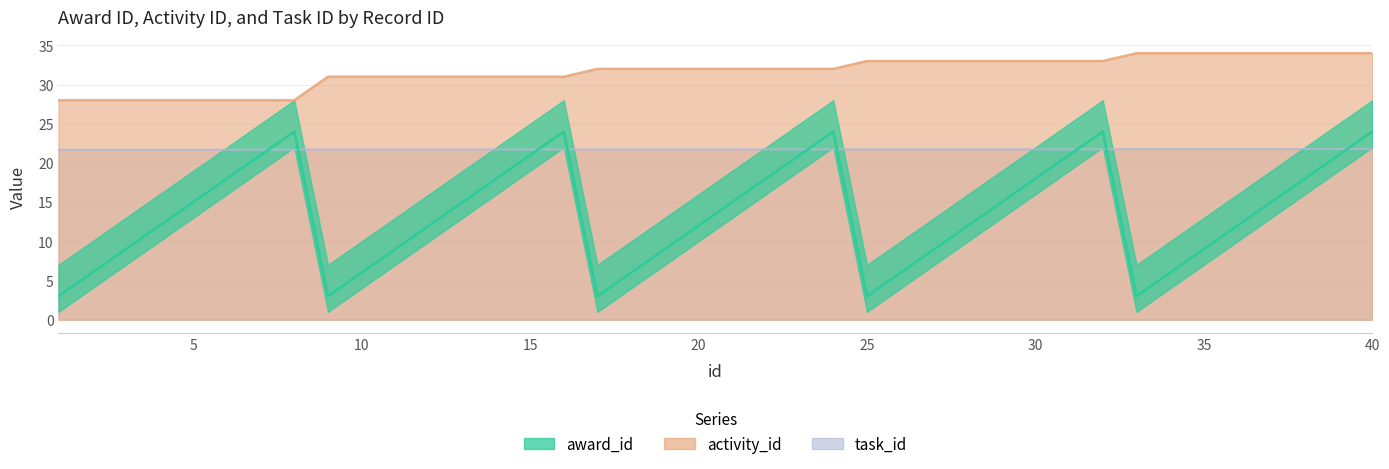

What is the difference between the award_id values at 5 and 23?

6.0